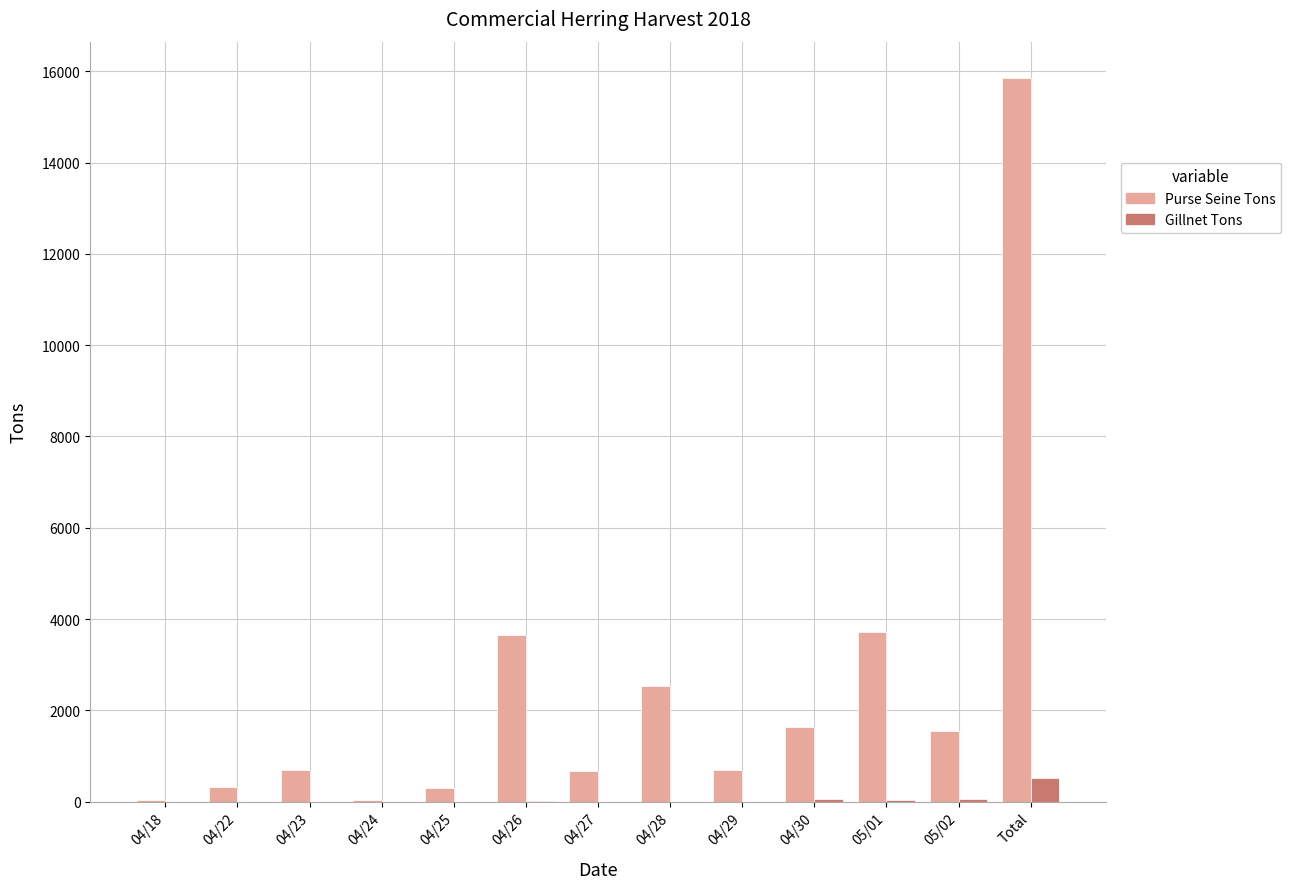

Is it true that Gillnet Tons equals 0.8 at 04/27?

True